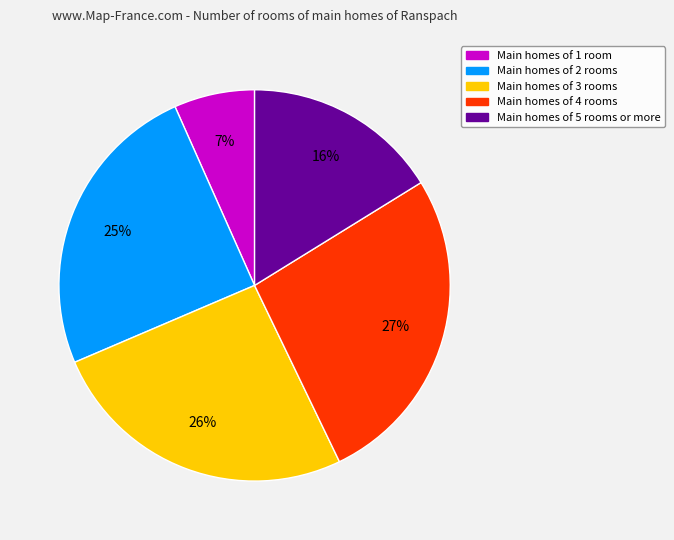

To the nearest percent, what is the difference between the largest and smallest slice percentages?

20%